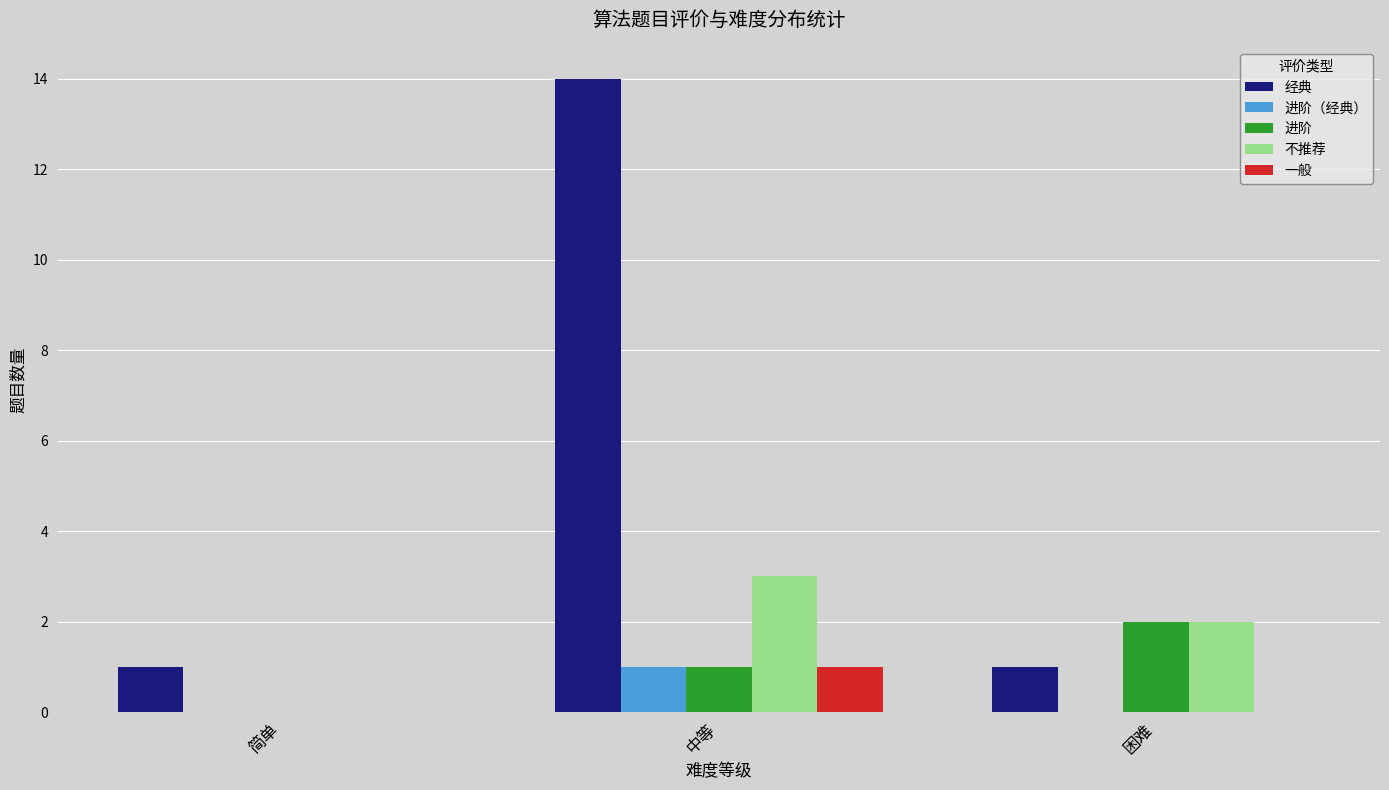

How many series are shown in this chart?

5